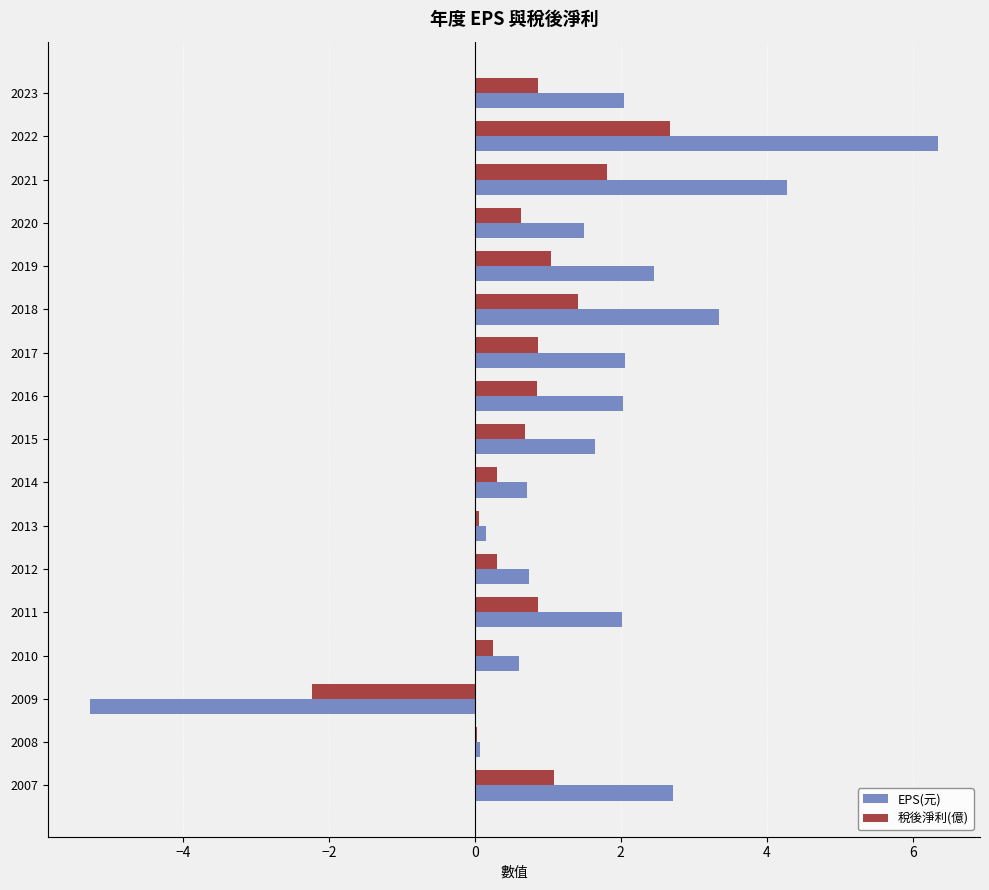

Which series has the largest total across all categories?

EPS(元)